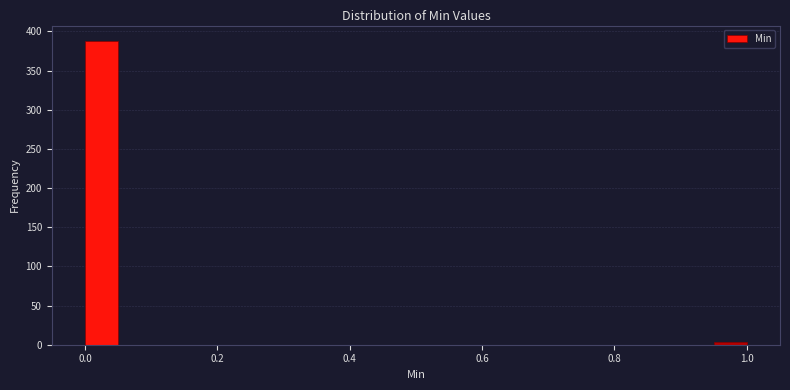

Around what value on the x-axis is the tallest bar? Give the approximate position of its centre, as read against the axis.

0.02